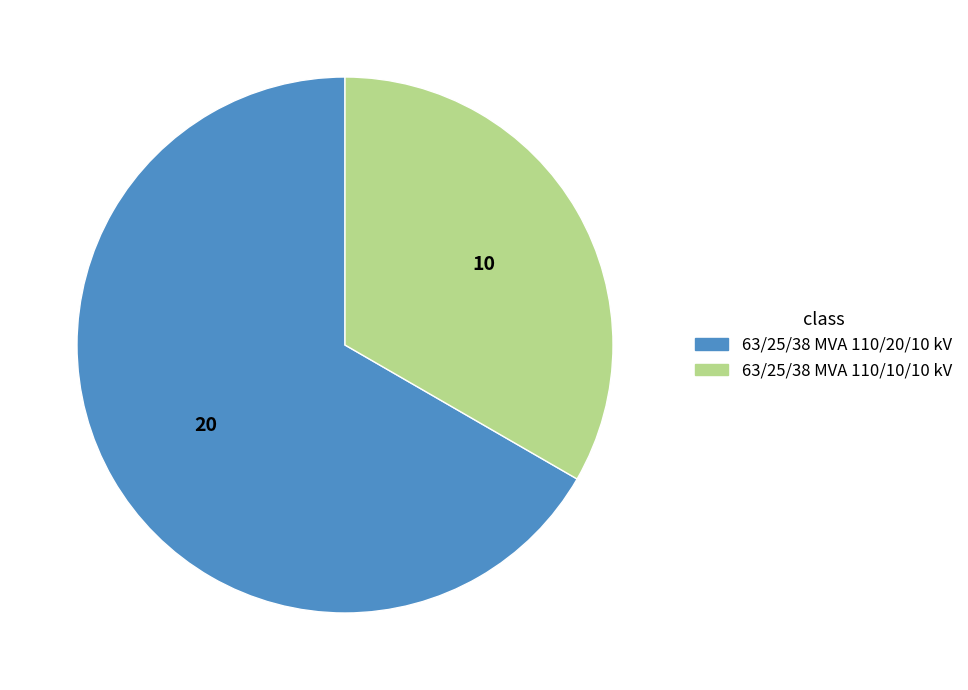

Does 63/25/38 MVA 110/20/10 kV represent more than half of the total?

Yes